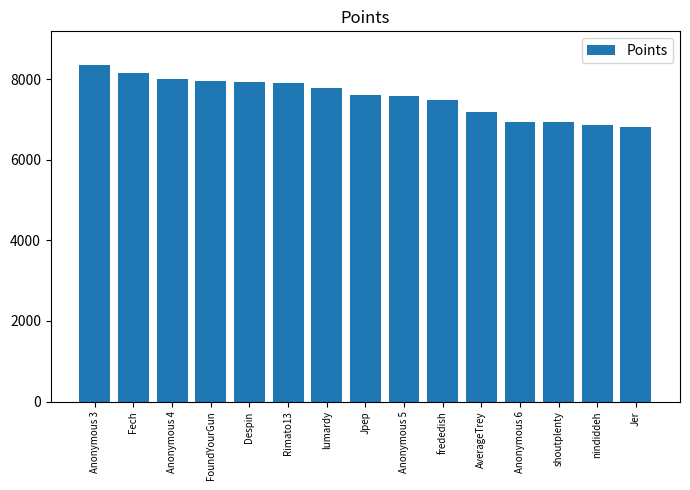

What is the change in value from Anonymous 3 to Jpep?

-746